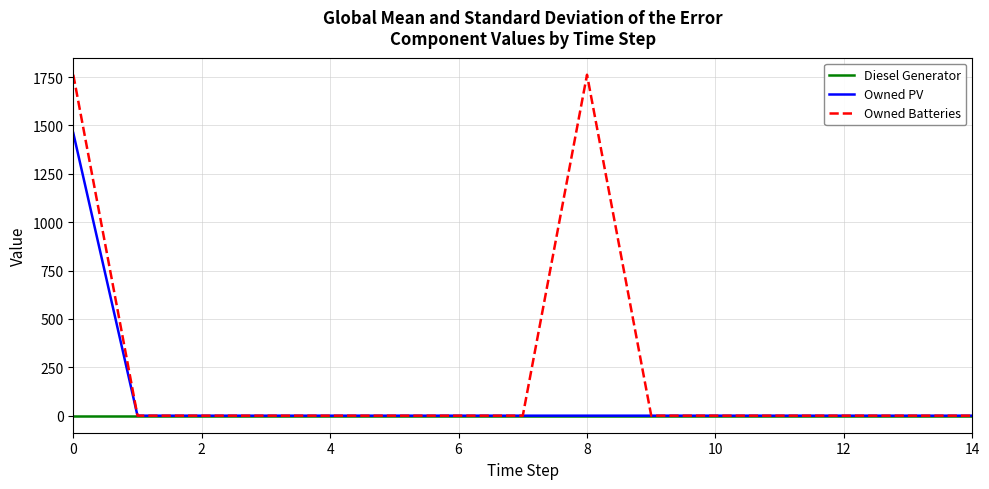

List the series in order of their peak value, lowest first.

Diesel Generator, Owned PV, Owned Batteries